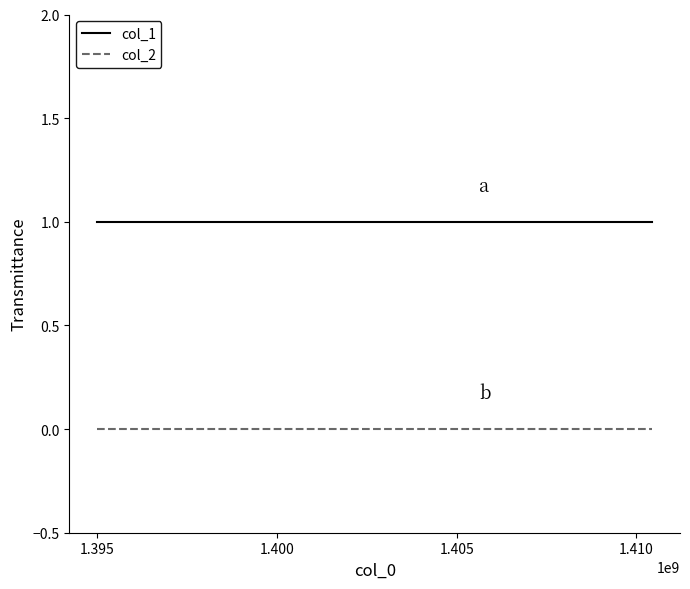

Which series has the largest total across all categories?

col_1